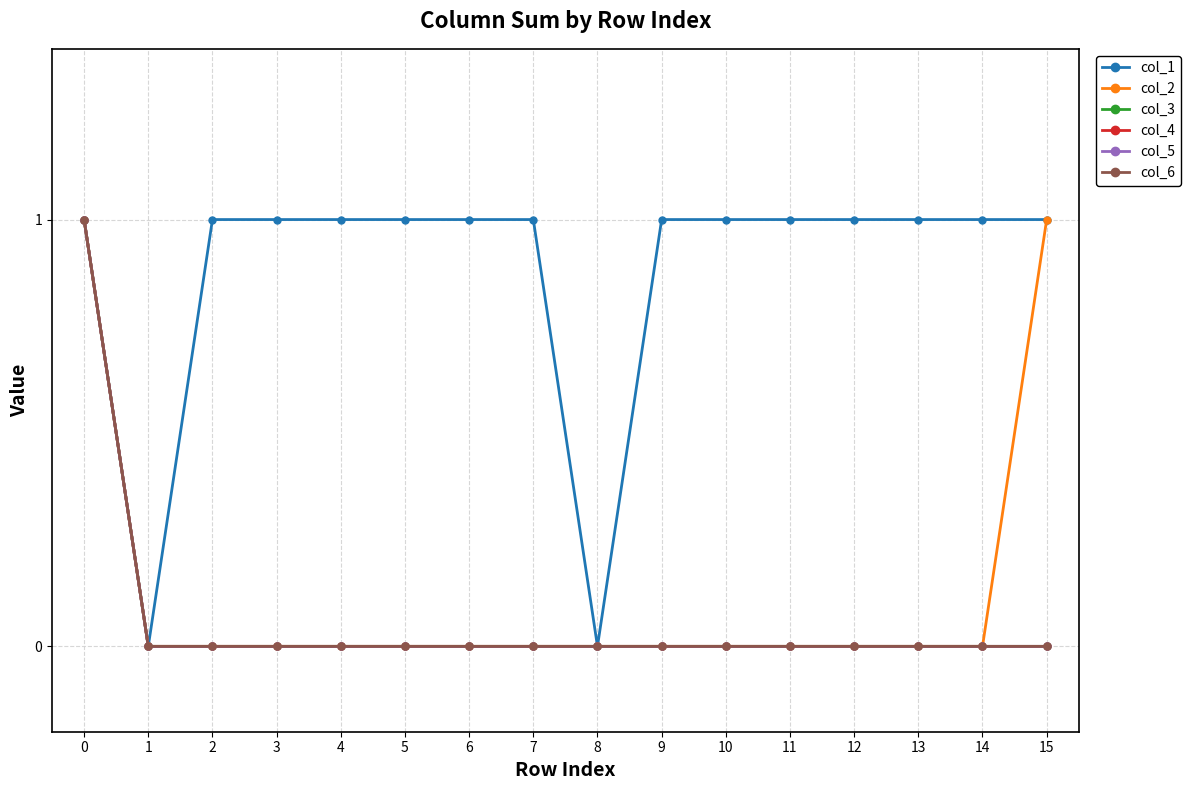

At which label is col_2 closest to 0?

1